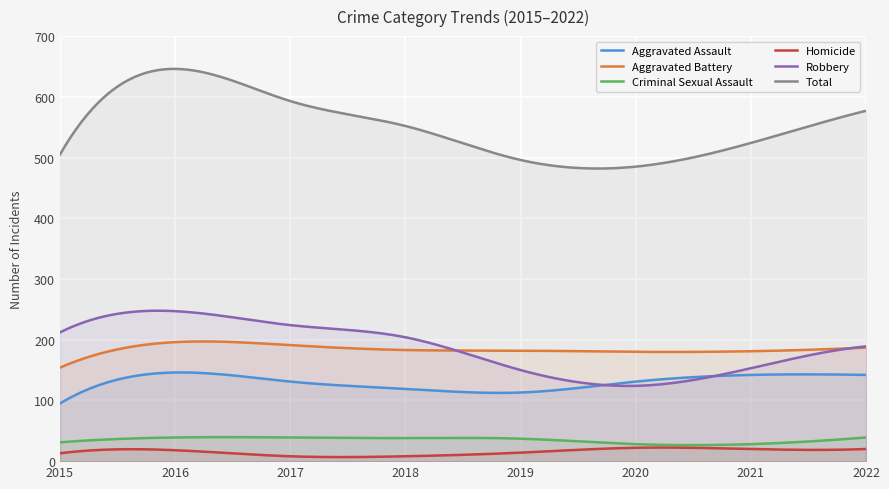

What is the total value across all series at 2019?

992